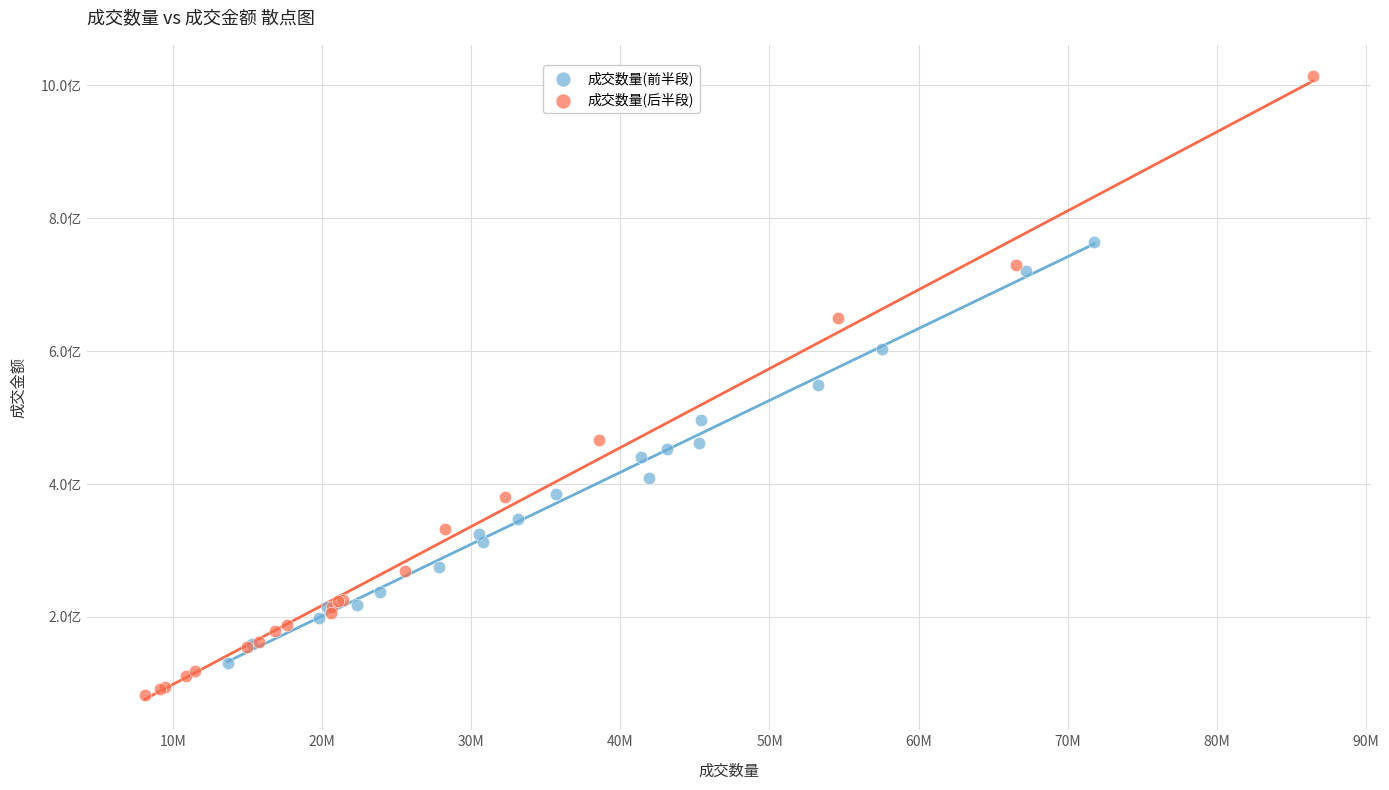

Which series has the largest Y range (max minus min)?

成交数量(后半段)